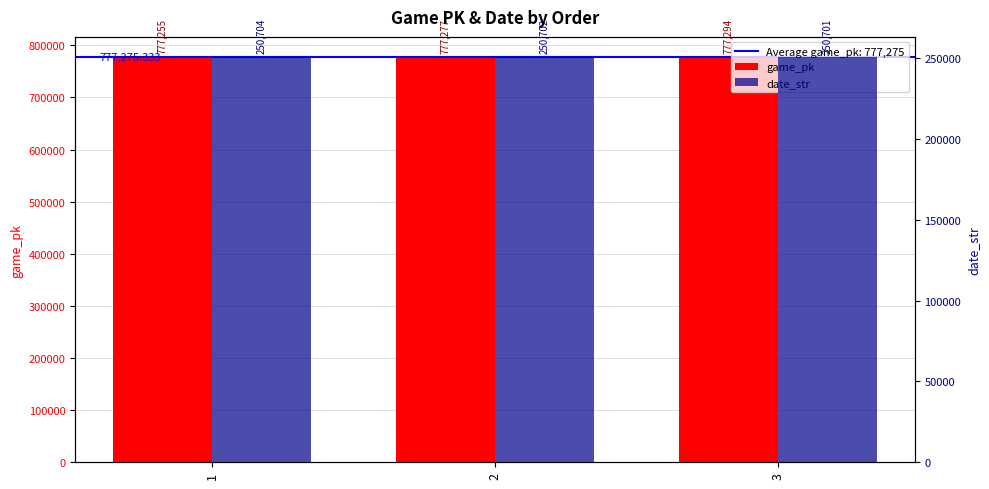

How many bars are there in each group?

2